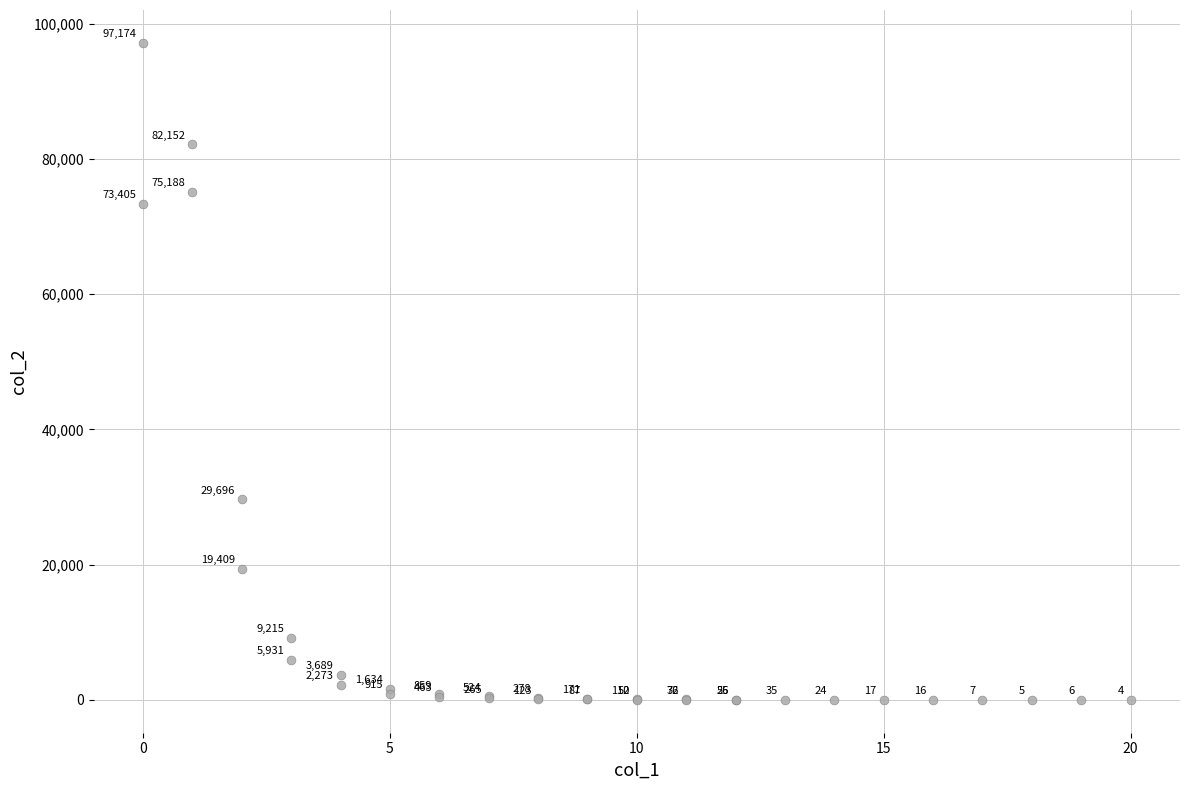

What Y value in the scatter plot is closest to 48589?

29696